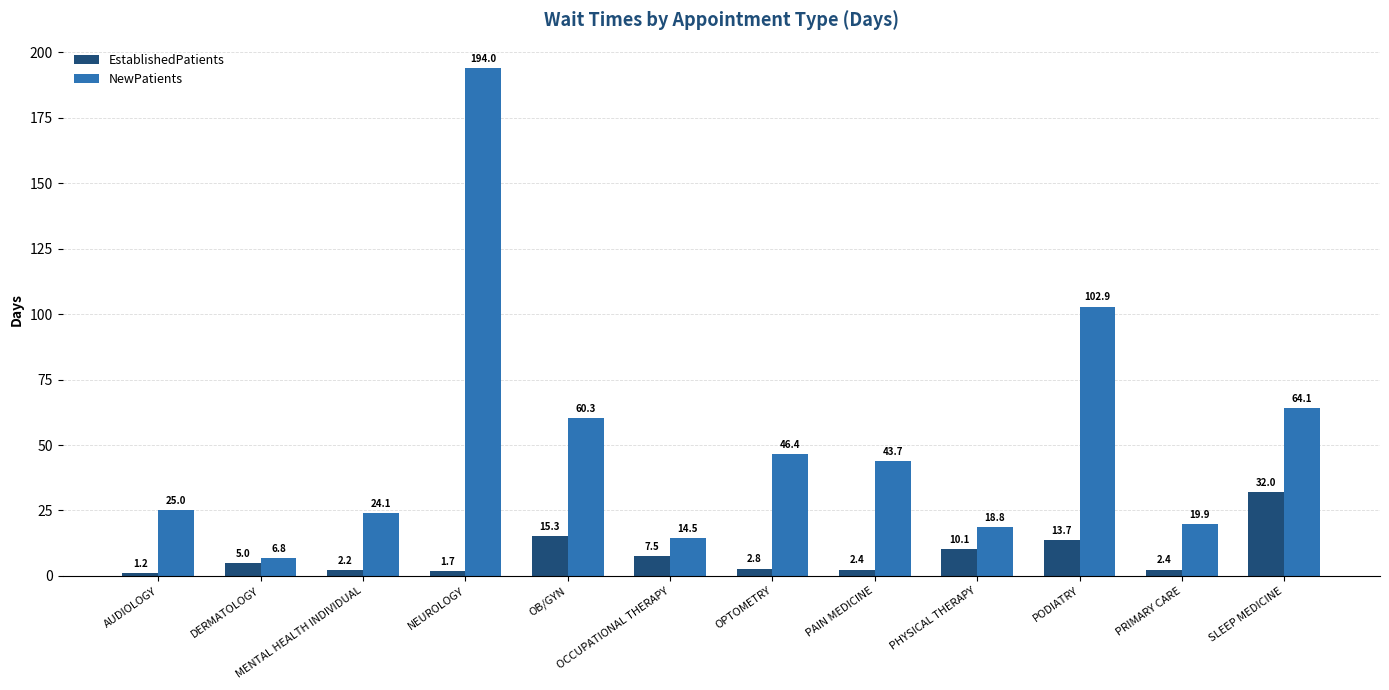

Where is NewPatients nearest to the value 100?

PODIATRY